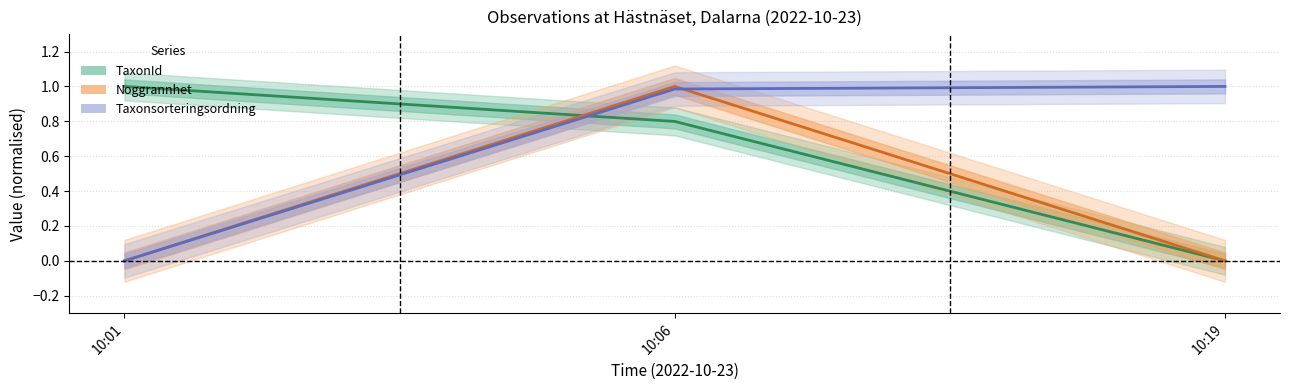

The value of Noggrannhet at 10:01 is -0.6. True or false?

False